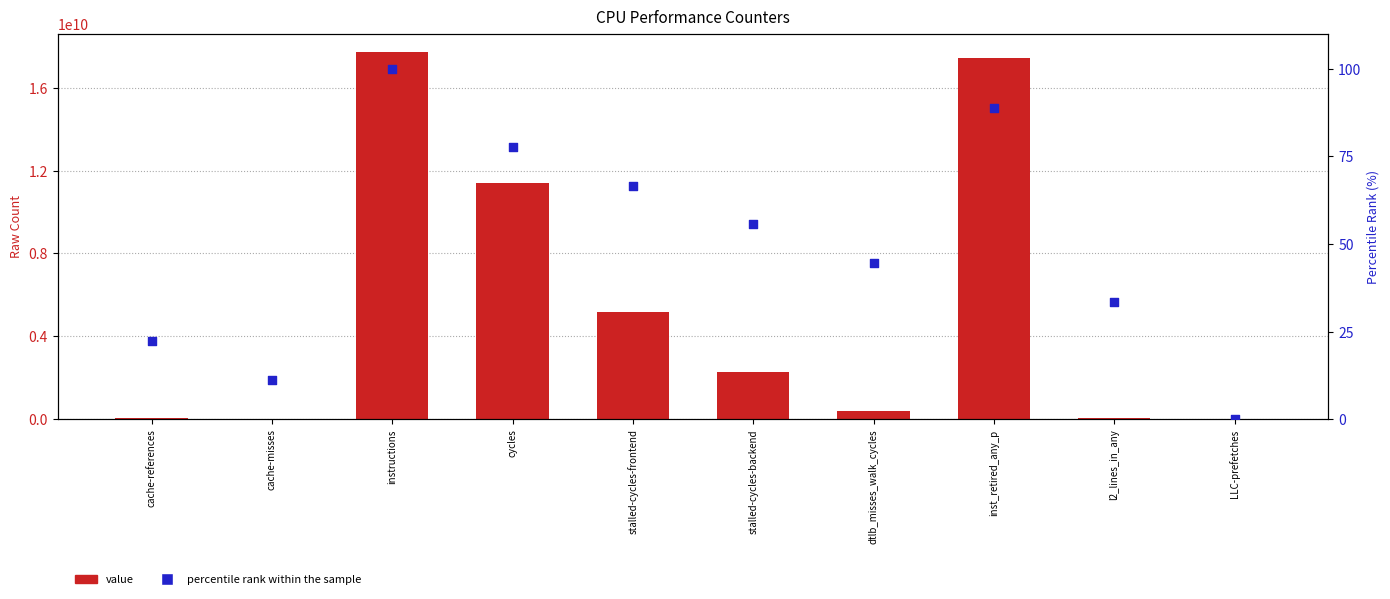

What is the total value across all series at instructions?

17721942325.0